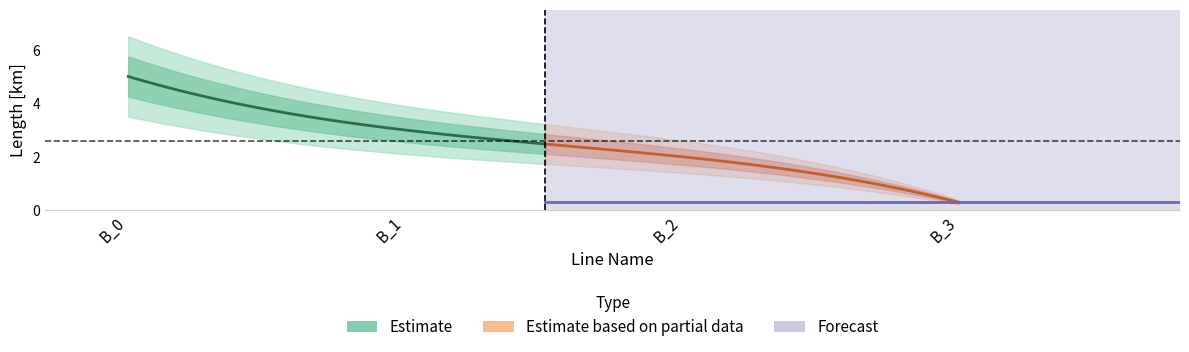

What is the change in value from B_0 to B_3?

-4.7